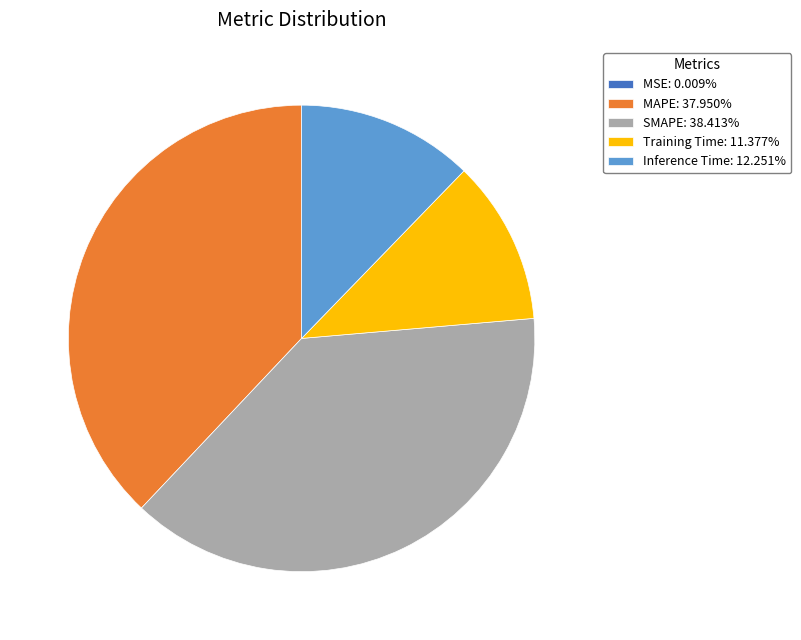

Is there a majority slice in this chart?

No